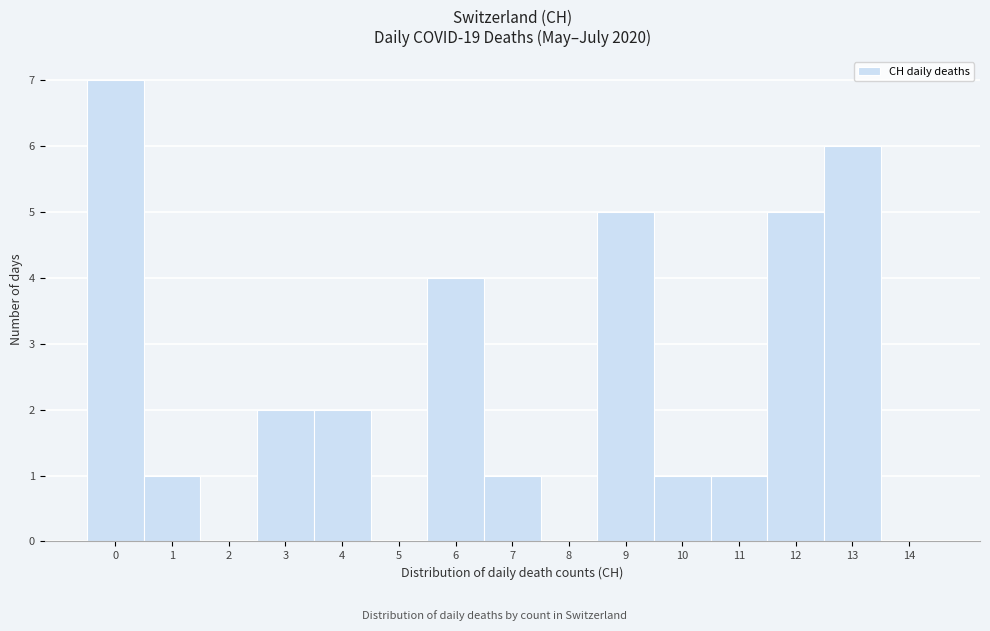

Reading left to right, what are all the values shown in this chart?

0=7	1=1	2=0	3=2	4=2	5=0	6=4	7=1	8=0	9=5	10=1	11=1	12=5	13=6	14=0